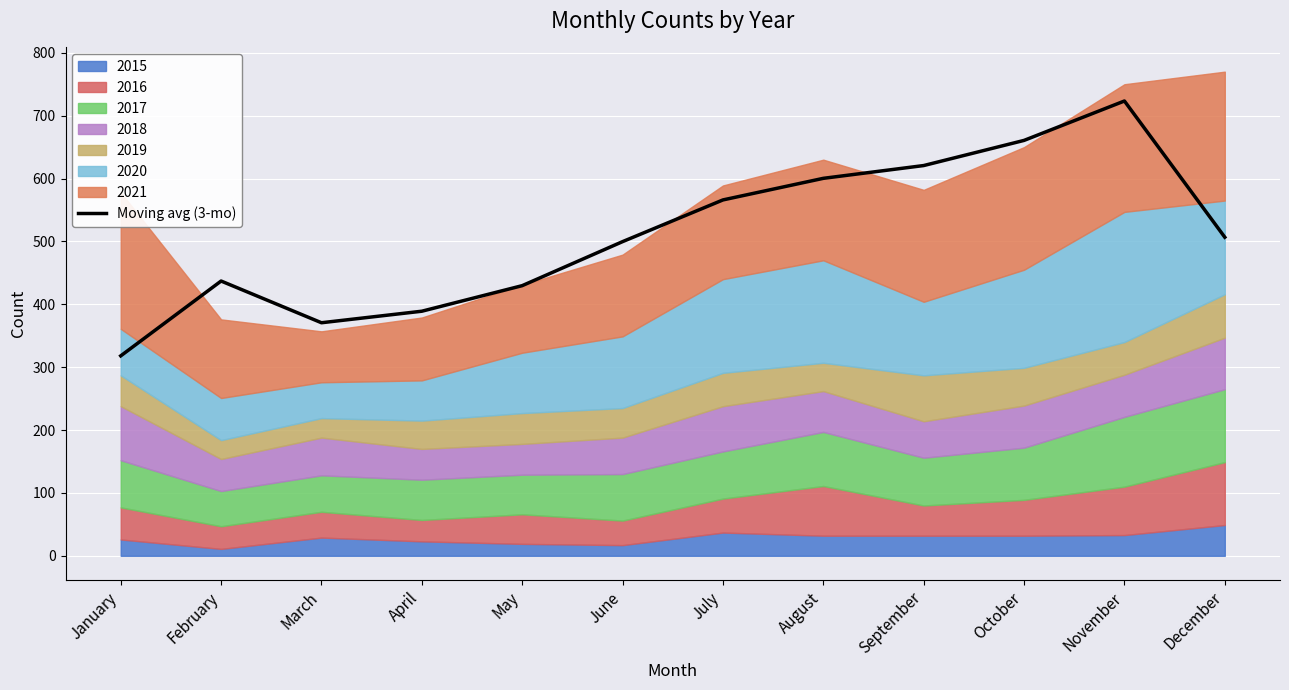

What value does the data have at December?

506.7